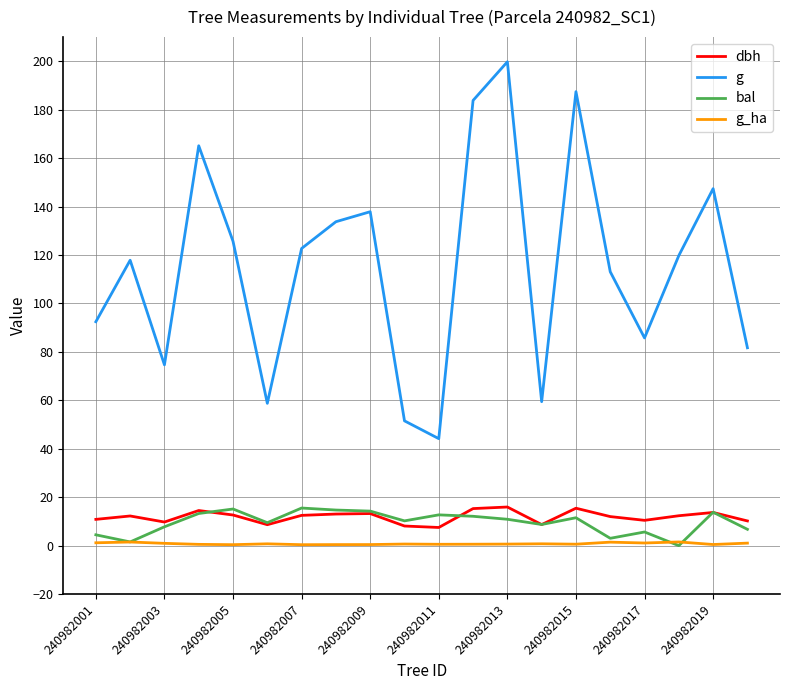

Which series has the largest range (max minus min)?

g